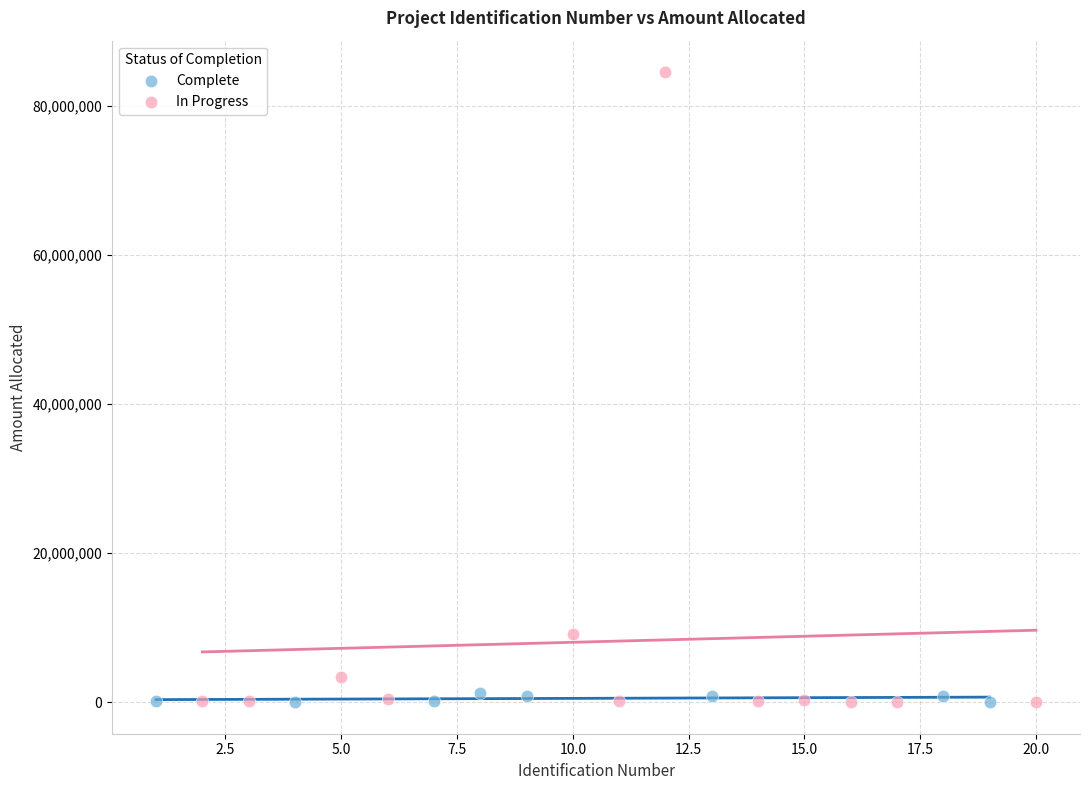

Which series reaches the maximum Y coordinate?

In Progress